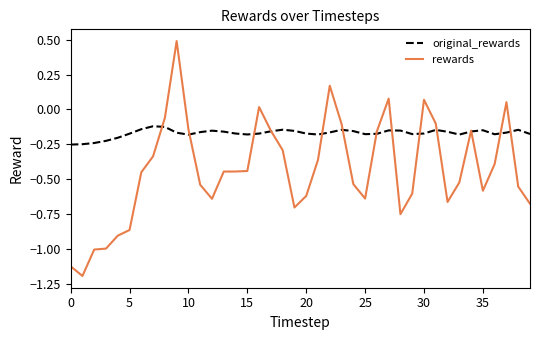

At how many categories does at least one series exceed -1?

40